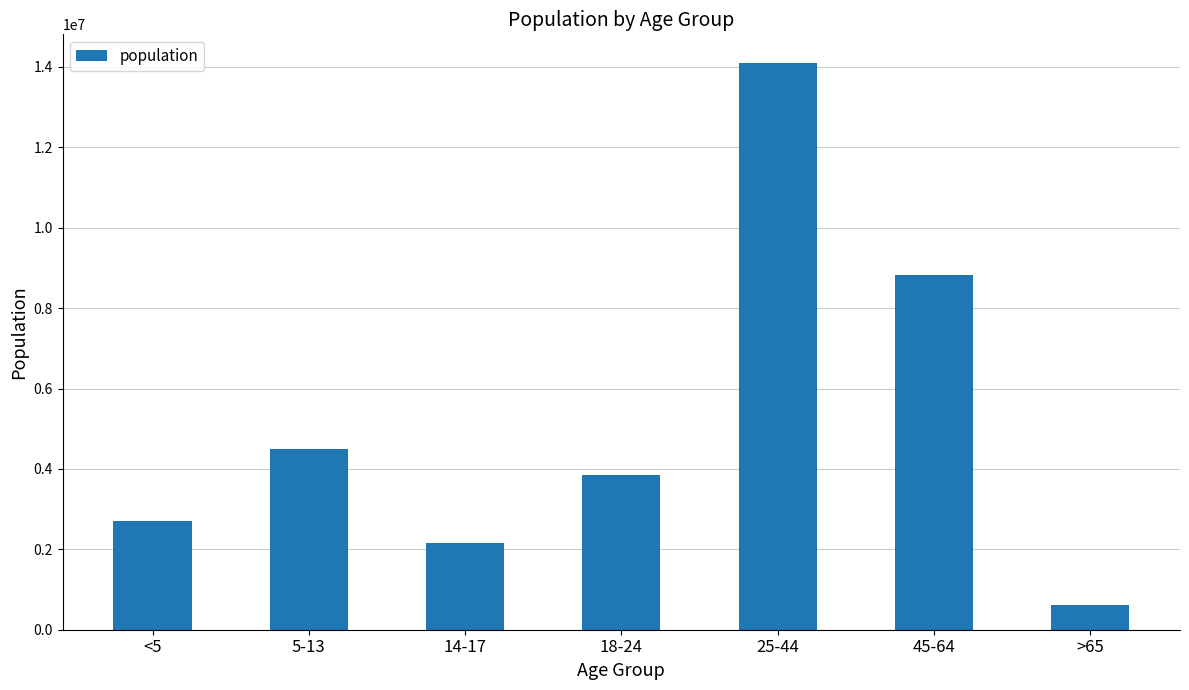

Which label corresponds to the smallest value in the chart?

>65